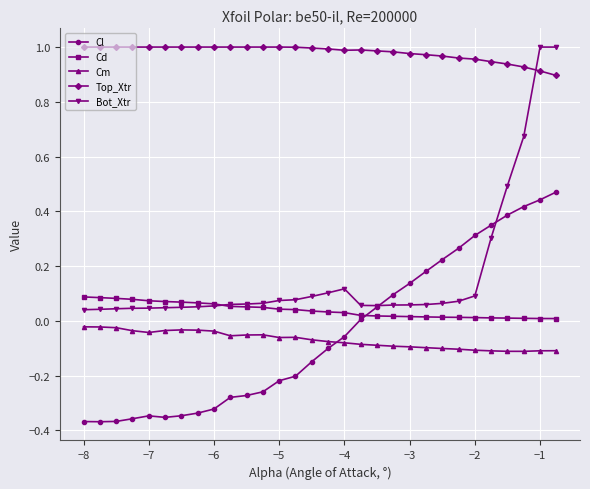

True or false: Cm and Bot_Xtr intersect in this chart.

False